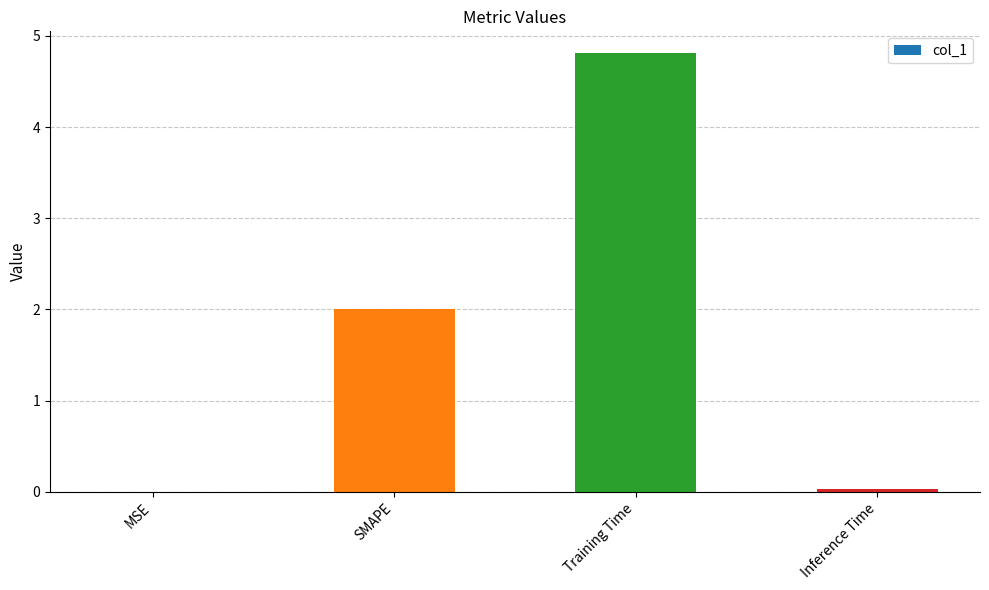

At which label is the value closest to 2?

SMAPE